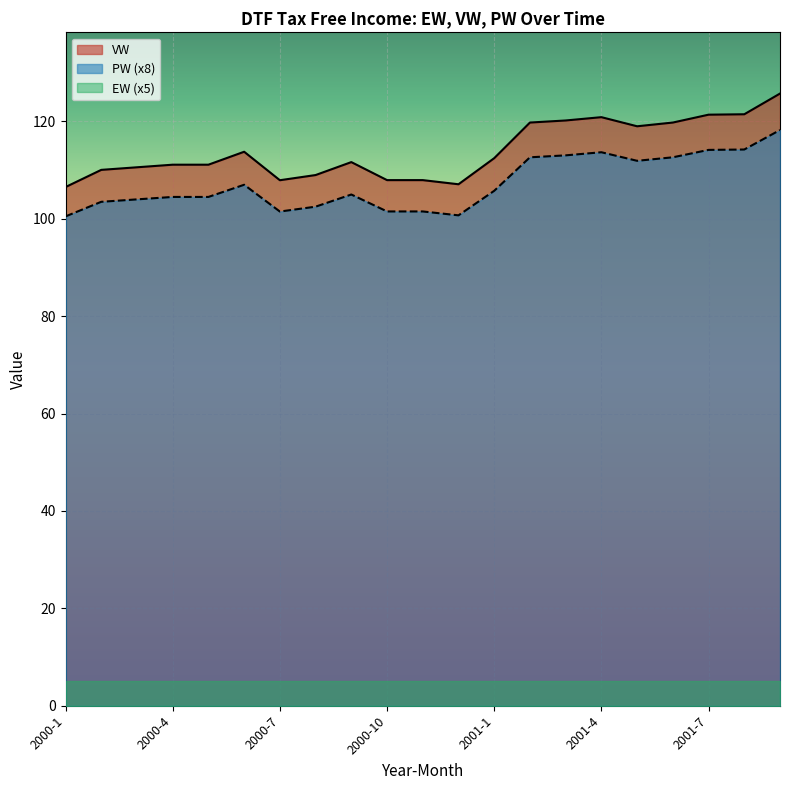

Which category has the highest value in the VW series?

2001-9